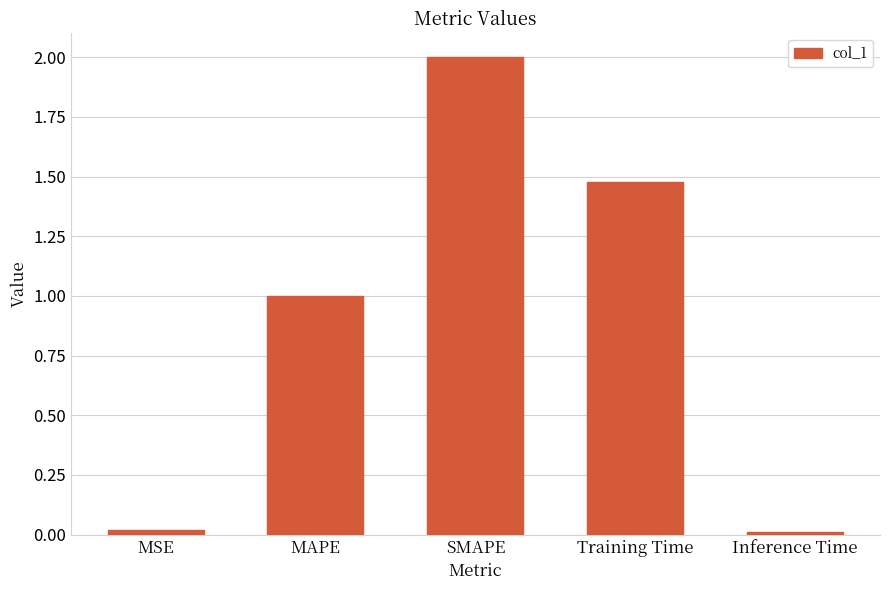

What is the difference between the maximum and minimum values?

2.0